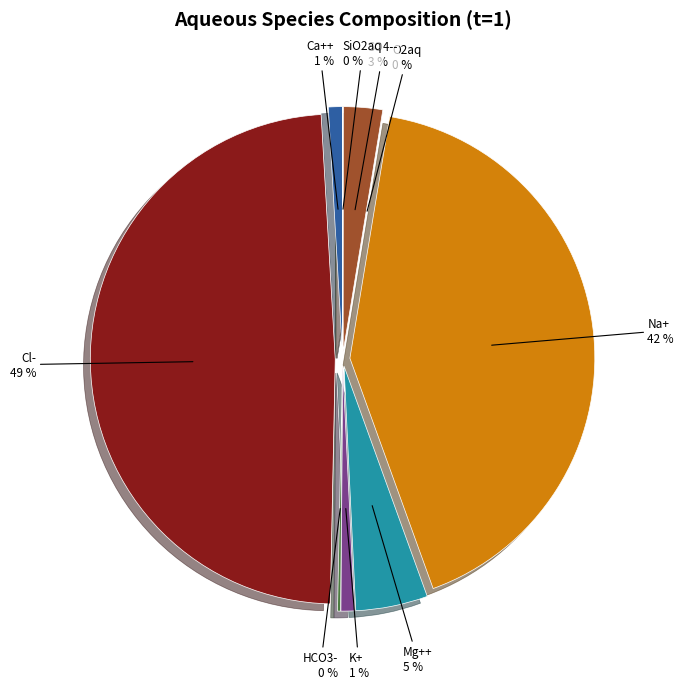

What percentage is the Cl- slice, to the nearest percent?

49%